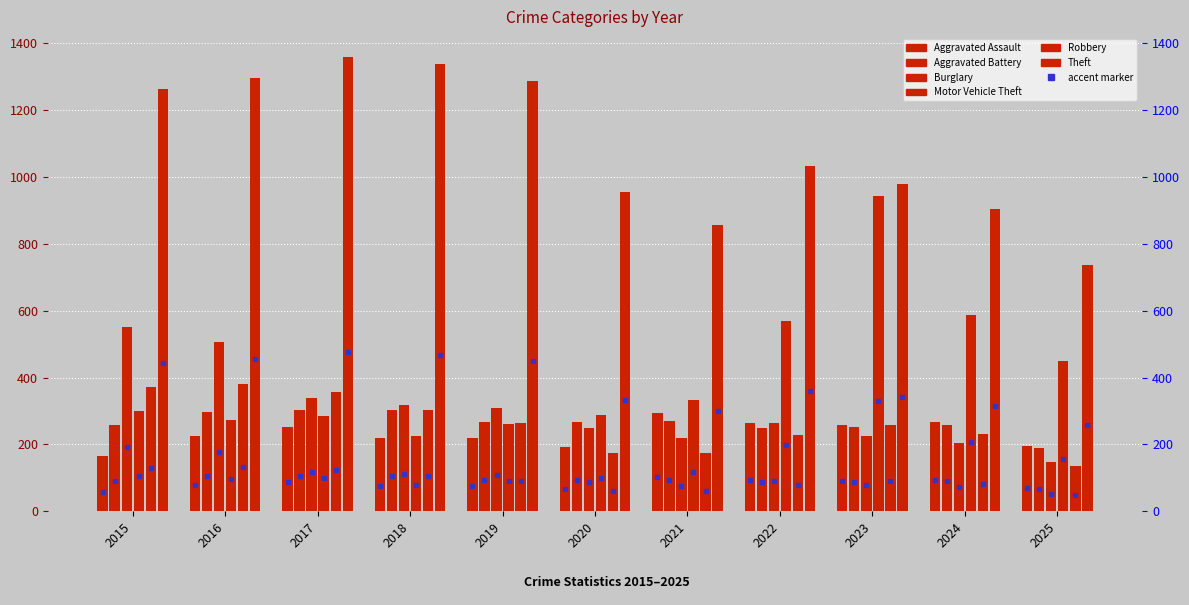

At how many categories does at least one series exceed 985?

6